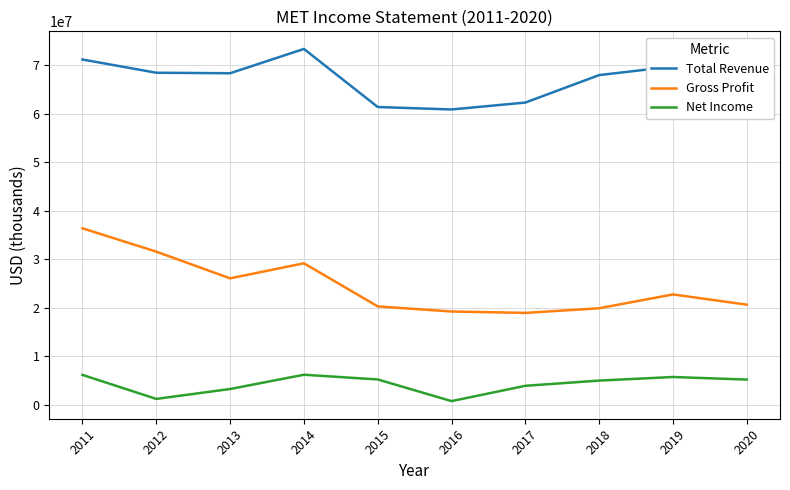

Between 2011 and 2018, which series saw the biggest shift?

Gross Profit